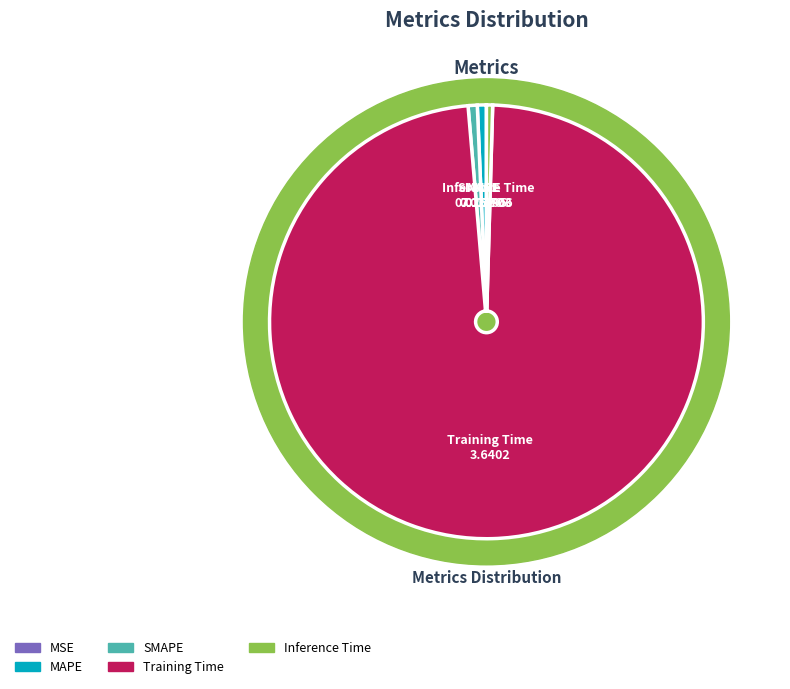

Which slice is the largest?

Training Time